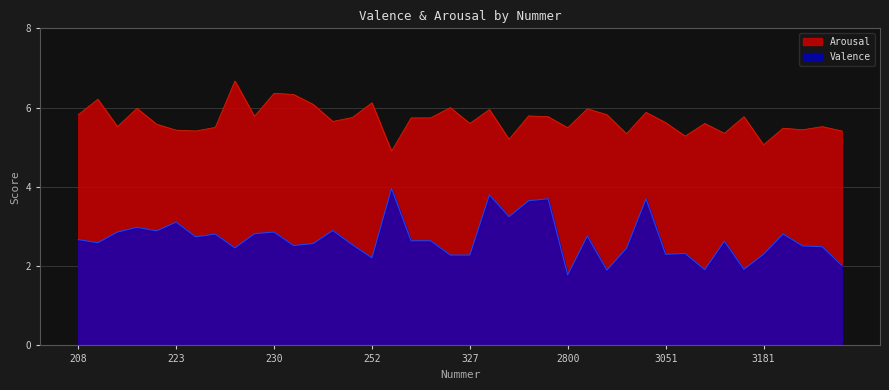

True or false: Arousal and Valence intersect in this chart.

False